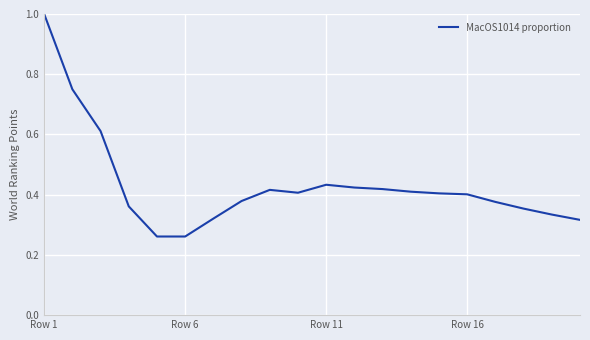

What is the maximum value shown in the chart?

1.0